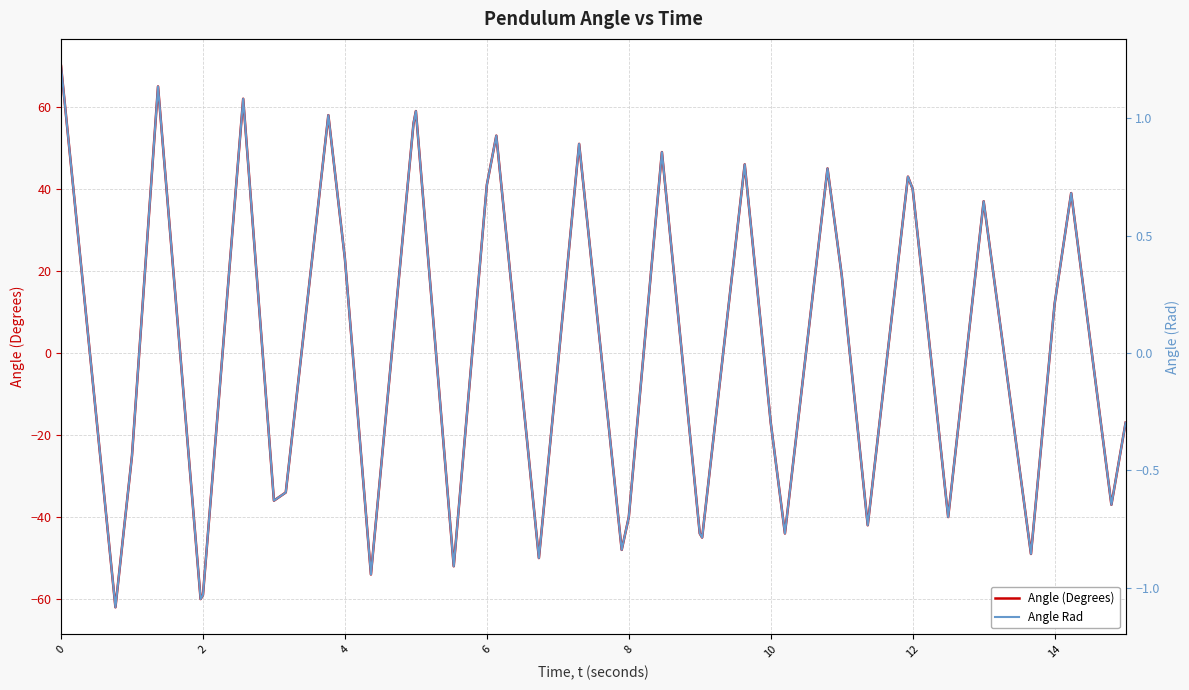

True or false: Angle (Degrees) has a value of 17 at 12.

False